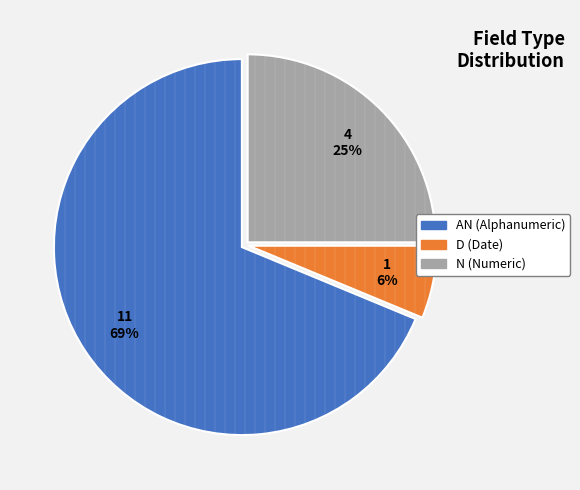

To the nearest percent, what is the combined percentage of N and D?

31%